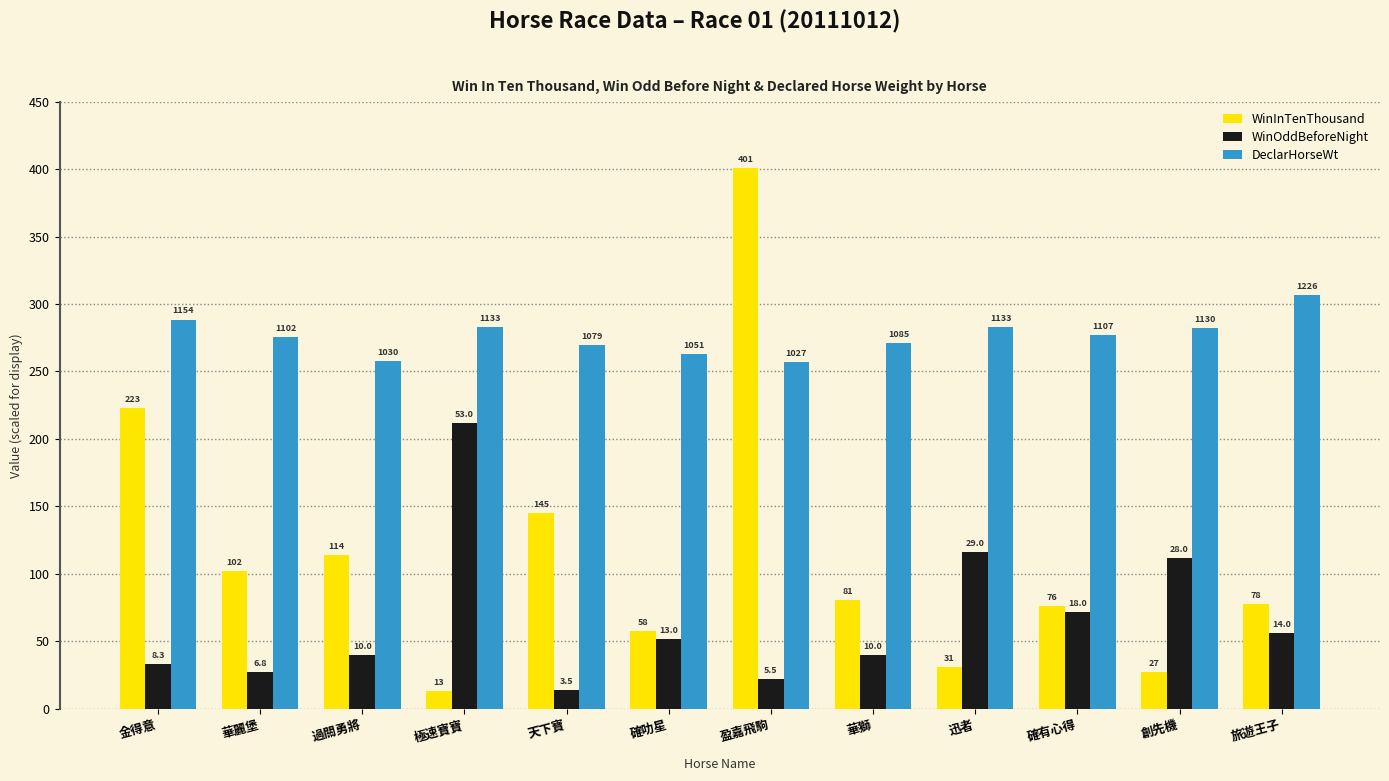

What is the difference between the second highest and second lowest values in the WinOddBeforeNight series?

94.0